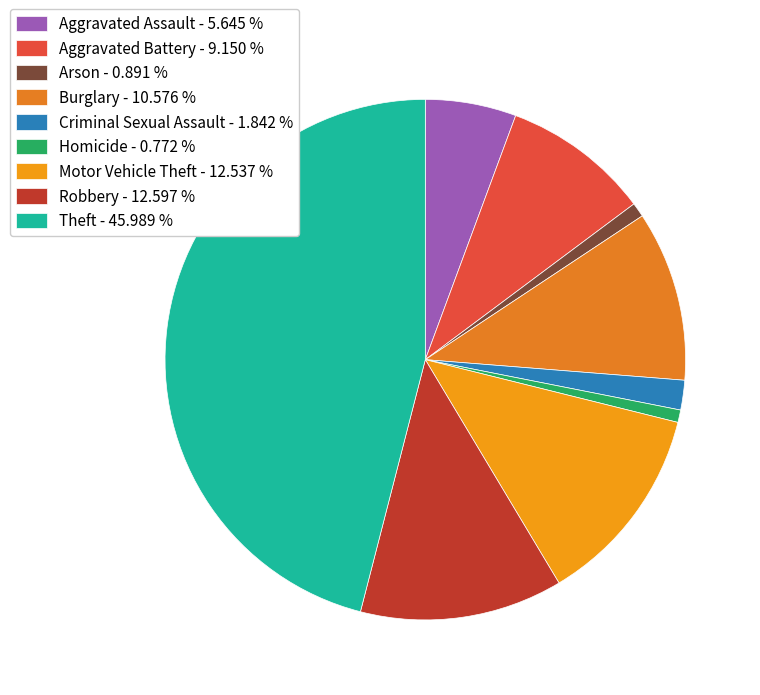

To the nearest percent, what percentage of the pie is Criminal Sexual Assault?

2%